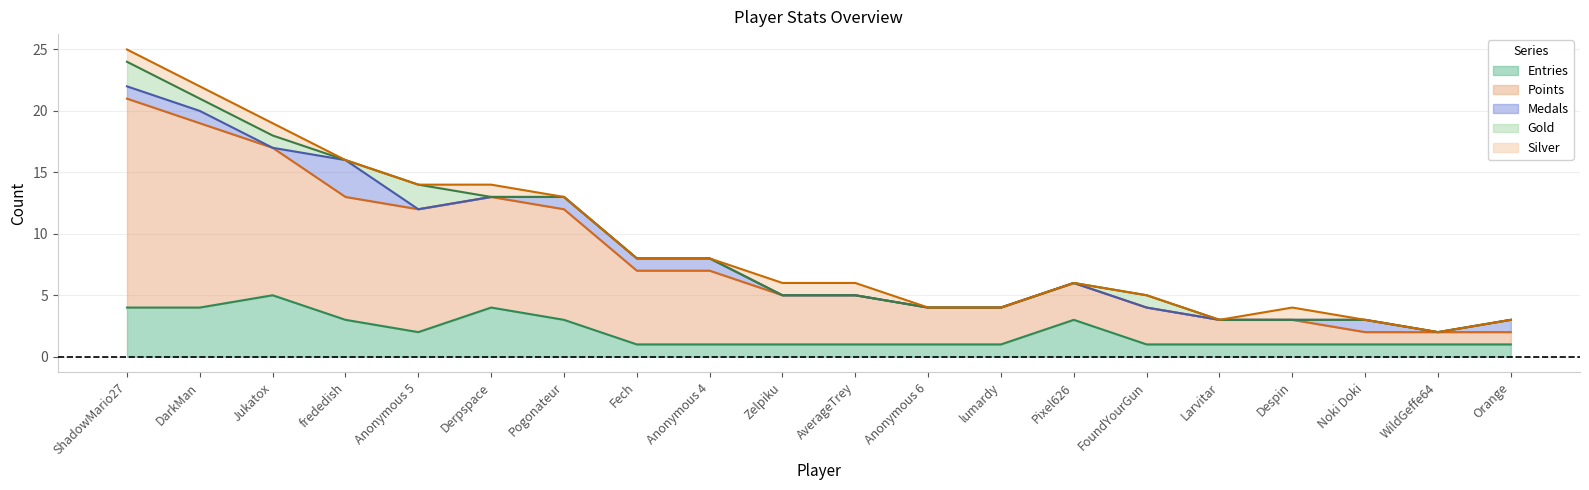

Which category has the highest value in the Medals series?

frededish